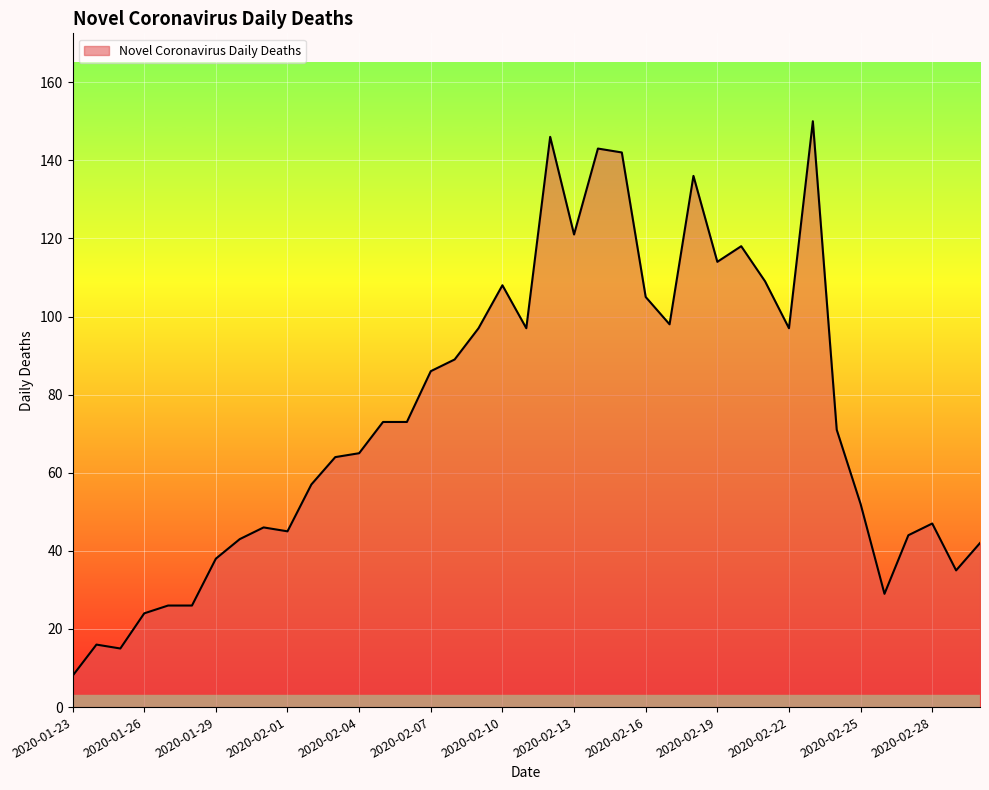

What is the minimum value shown in the chart?

8